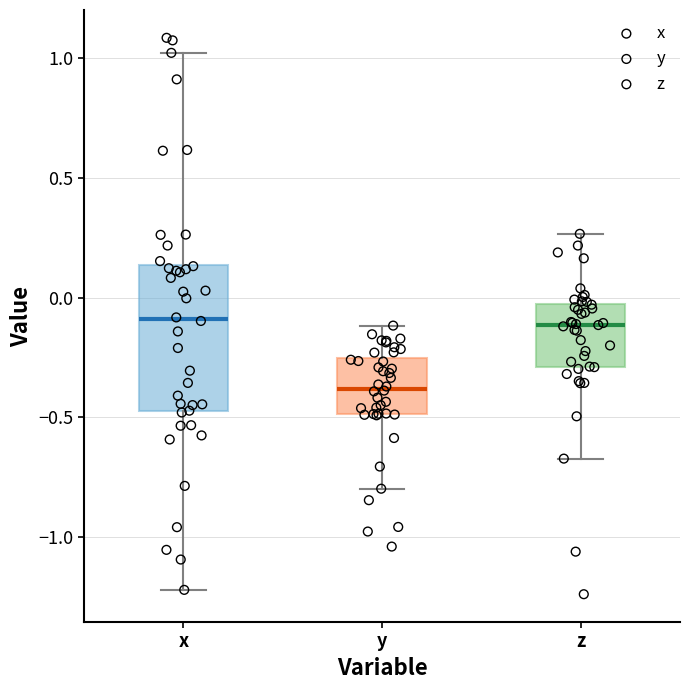

Which box's median line is the lowest?

y